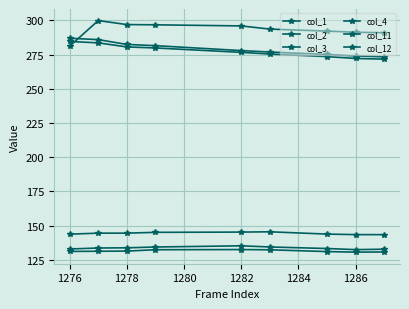

How many data points does each series have?

9